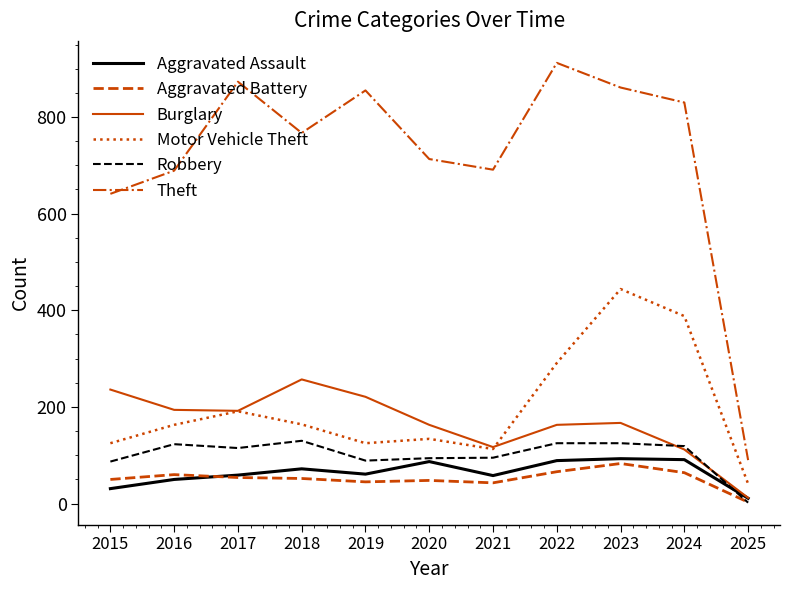

Is it true that Aggravated Assault equals 31 at 2015?

True